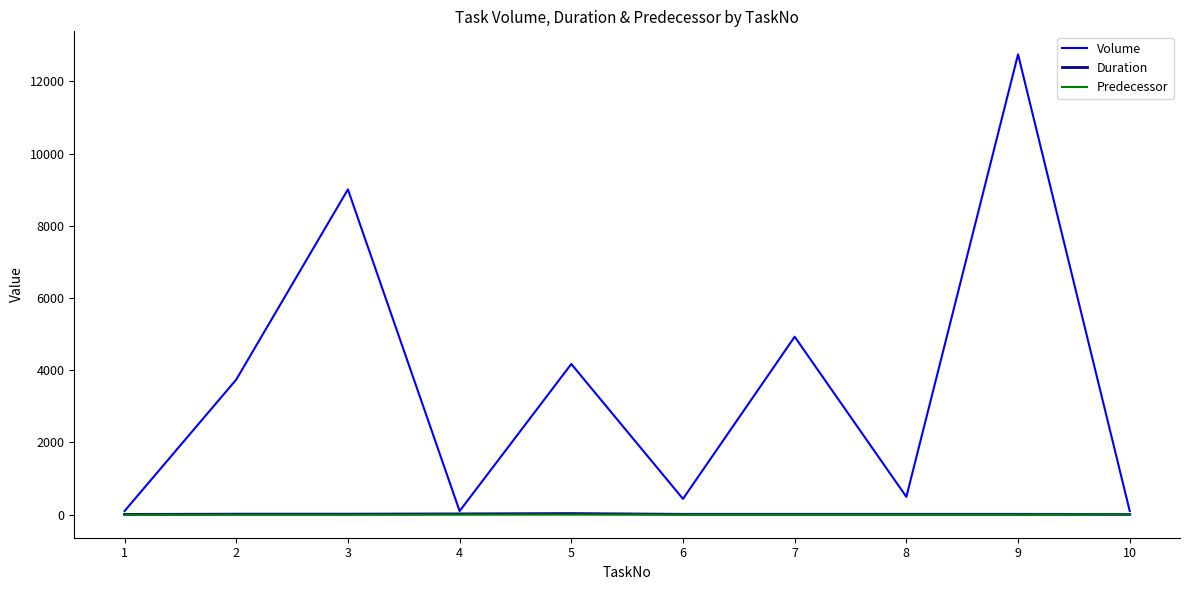

What is the difference between the second highest and second lowest values in the Volume series?

8907